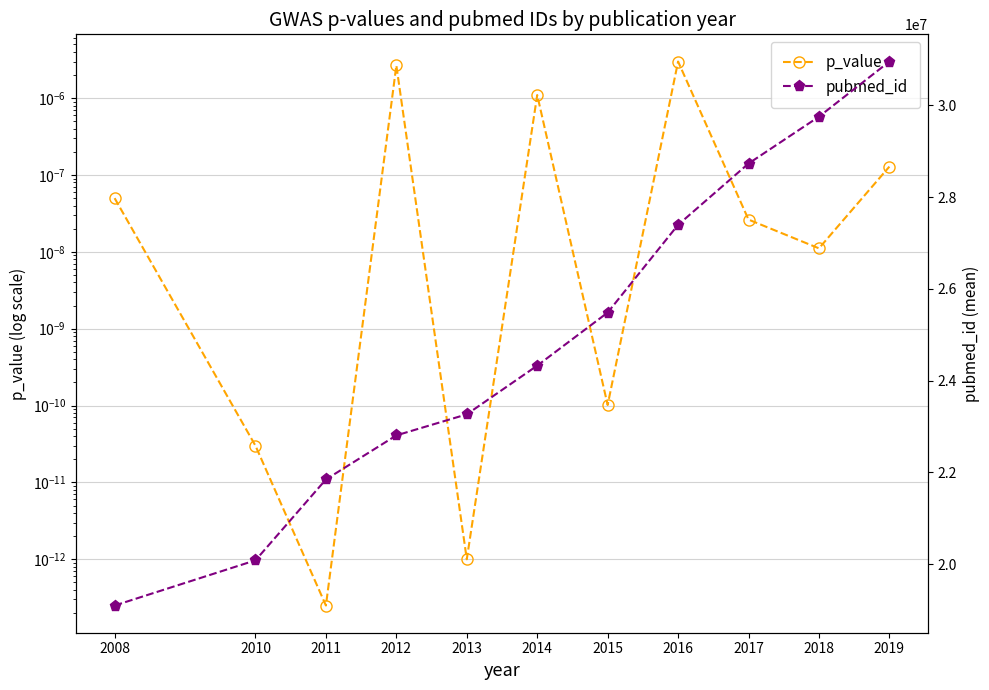

Reading left to right, what are all the values shown in this chart?

p_value: 2008=0.0	2010=0.0	2011=0.0	2012=0.0	2013=0.0	2014=0.0	2015=0.0	2016=0.0	2017=0.0	2018=0.0	2019=0.0
pubmed_id: 2008=19096518.0	2010=20081858.0	2011=21844033.0	2012=22804705.7	2013=23263489.0	2014=24325205.0	2015=25481421.3	2016=27393504.0	2017=28729717.2	2018=29751253.0	2019=30952963.4